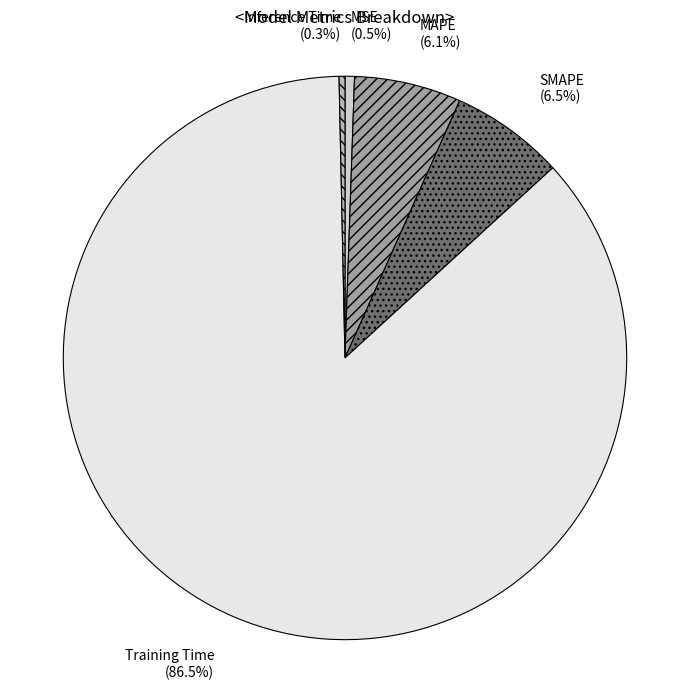

Which category accounts for the majority?

Training Time